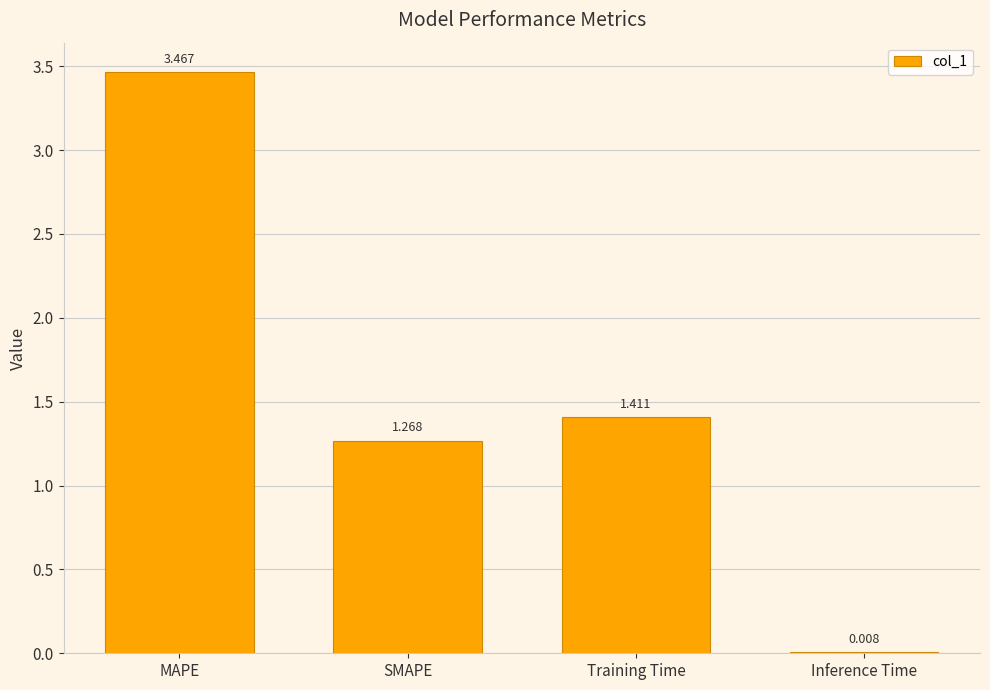

What is the difference between the values at Training Time and SMAPE?

0.1